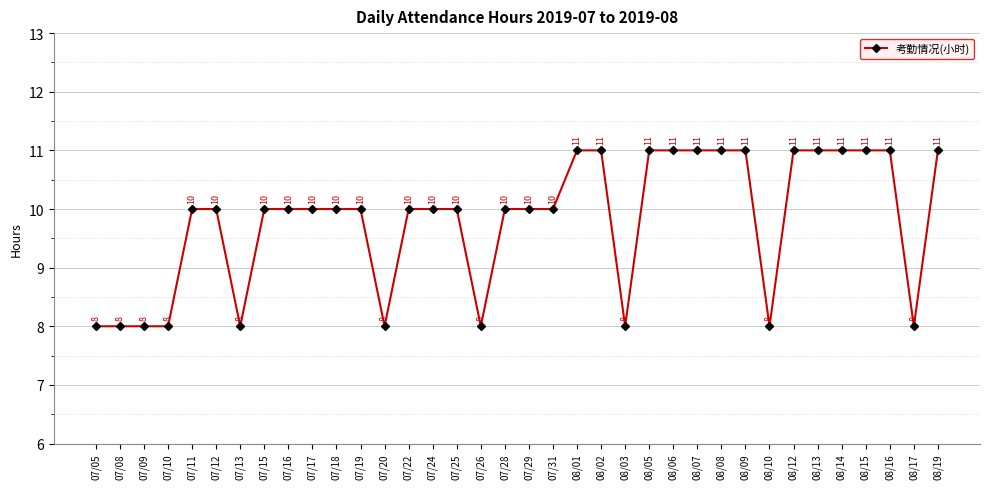

Read the value at 08/01.

11